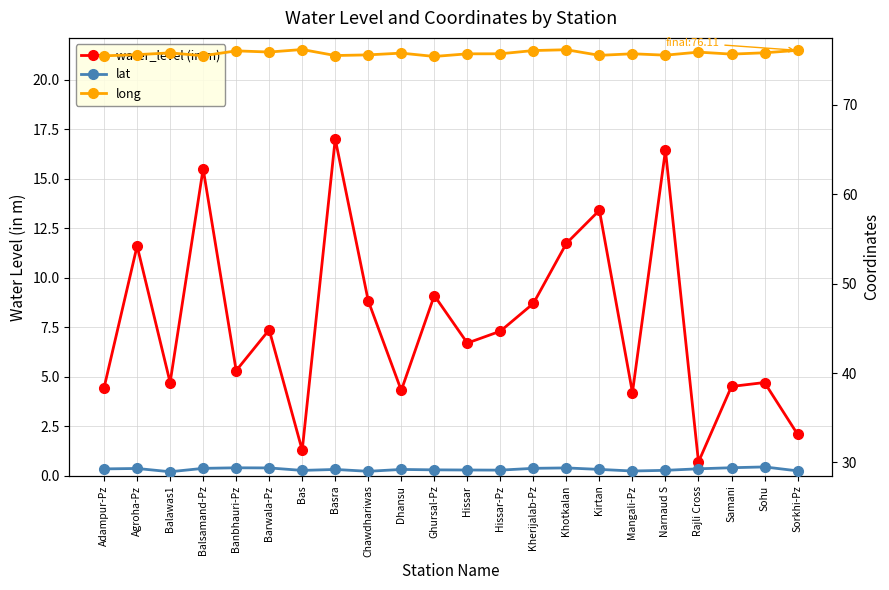

Reading left to right, list all the values displayed in this chart.

water_level (in m): Adampur-Pz=4.5	Agroha-Pz=11.6	Balawas1=4.7	Balsamand-Pz=15.5	Banbhauri-Pz=5.3	Barwala-Pz=7.4	Bas=1.3	Basra=17.0	Chawdhariwas=8.8	Dhansu=4.3	Ghursal-Pz=9.1	Hissar=6.7	Hissar-Pz=7.3	Kherijalab-Pz=8.7	Khotkalan=11.7	Kirtan=13.4	Mangali-Pz=4.2	Narnaud S=16.4	Rajli Cross=0.7	Samani=4.5	Sohu=4.7	Sorkhi-Pz=2.1
lat: Adampur-Pz=29.3	Agroha-Pz=29.3	Balawas1=29.0	Balsamand-Pz=29.3	Banbhauri-Pz=29.4	Barwala-Pz=29.4	Bas=29.1	Basra=29.2	Chawdhariwas=29.0	Dhansu=29.2	Ghursal-Pz=29.2	Hissar=29.2	Hissar-Pz=29.1	Kherijalab-Pz=29.3	Khotkalan=29.4	Kirtan=29.2	Mangali-Pz=29.0	Narnaud S=29.1	Rajli Cross=29.3	Samani=29.4	Sohu=29.5	Sorkhi-Pz=29.1
long: Adampur-Pz=75.5	Agroha-Pz=75.6	Balawas1=75.8	Balsamand-Pz=75.5	Banbhauri-Pz=76.0	Barwala-Pz=75.9	Bas=76.2	Basra=75.5	Chawdhariwas=75.6	Dhansu=75.8	Ghursal-Pz=75.4	Hissar=75.7	Hissar-Pz=75.7	Kherijalab-Pz=76.1	Khotkalan=76.2	Kirtan=75.5	Mangali-Pz=75.7	Narnaud S=75.6	Rajli Cross=75.9	Samani=75.7	Sohu=75.8	Sorkhi-Pz=76.1